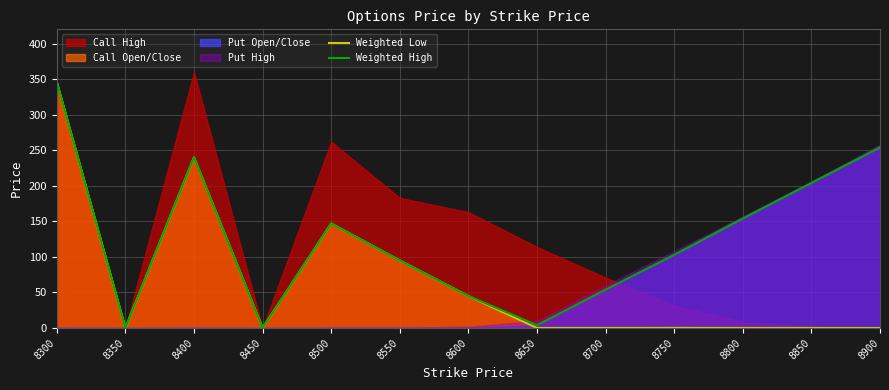

True or false: Weighted High and Weighted Low intersect in this chart.

False